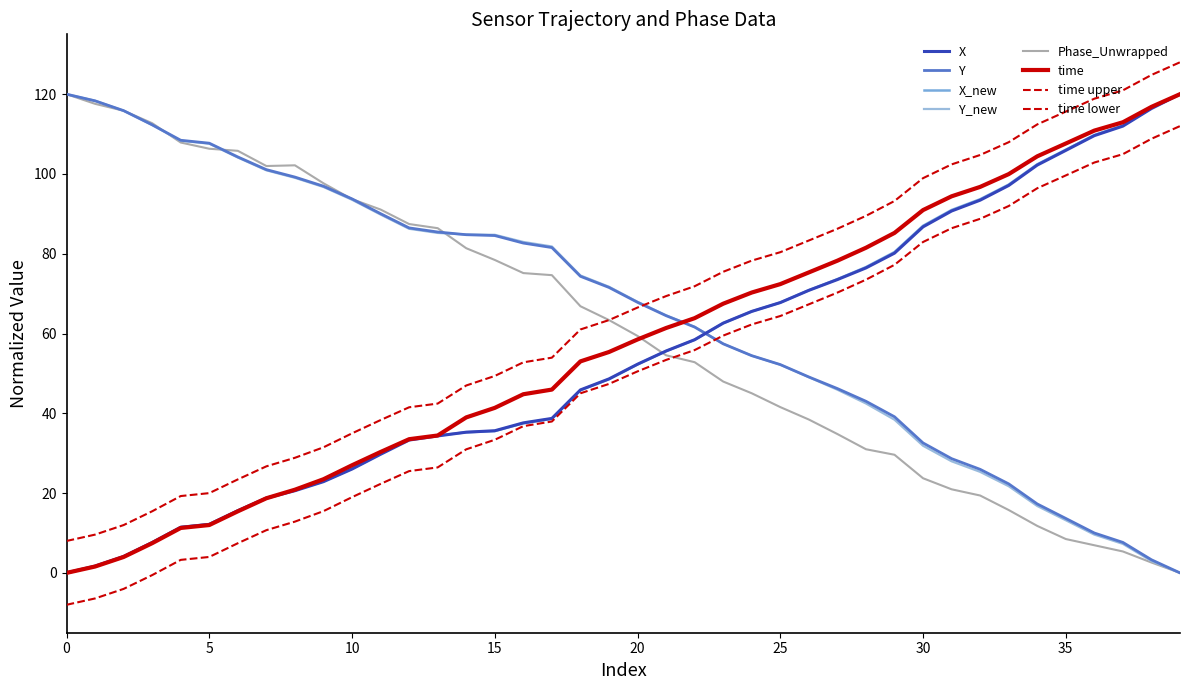

Does the chart display data point markers on the line(s)?

No